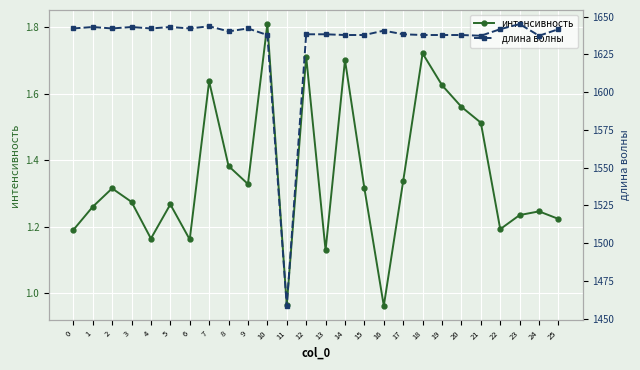

What is the maximum value shown in the chart?

1645.1